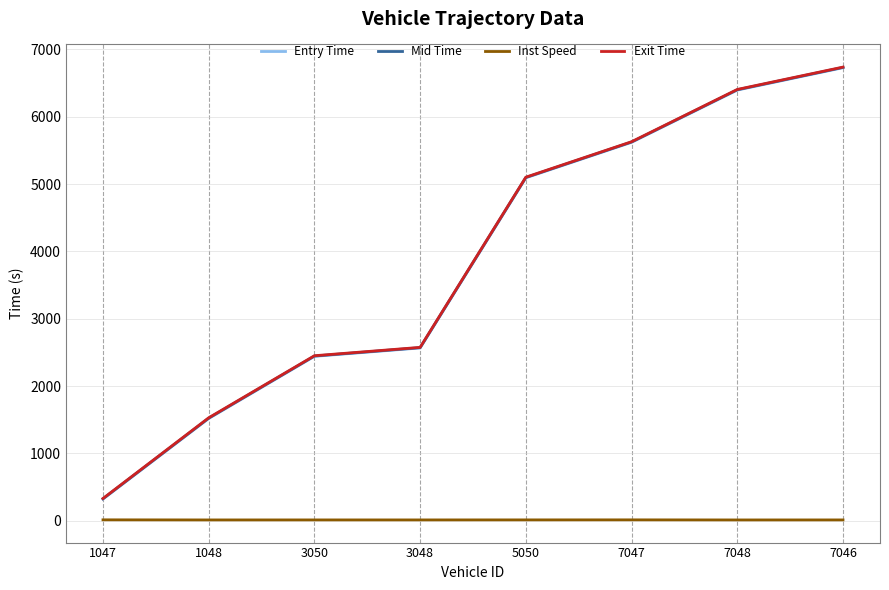

True or false: Mid Time and Inst Speed cross at least once.

False